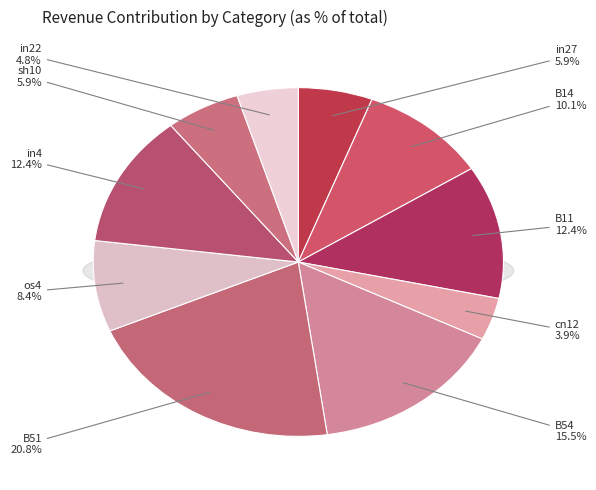

Rank the categories by value from lowest to highest.

cn12, in22, in27, sh10, os4, B14, B11, in4, B54, B51